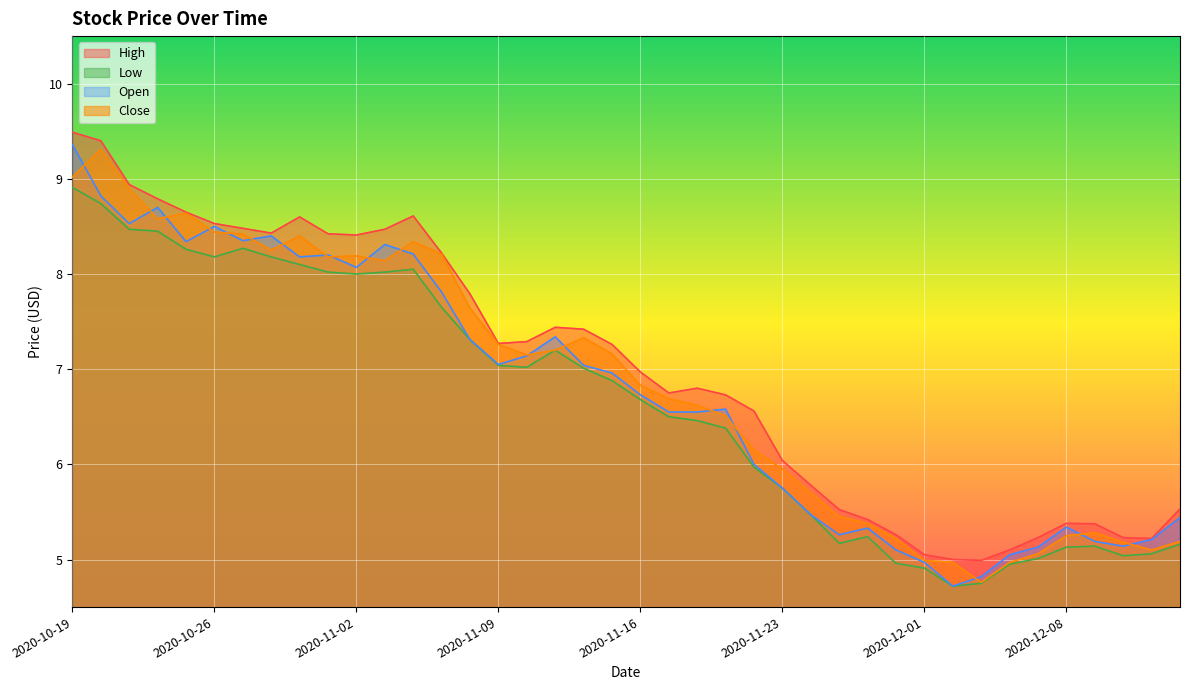

List the series in order of their peak value, lowest first.

Low, Close, Open, High